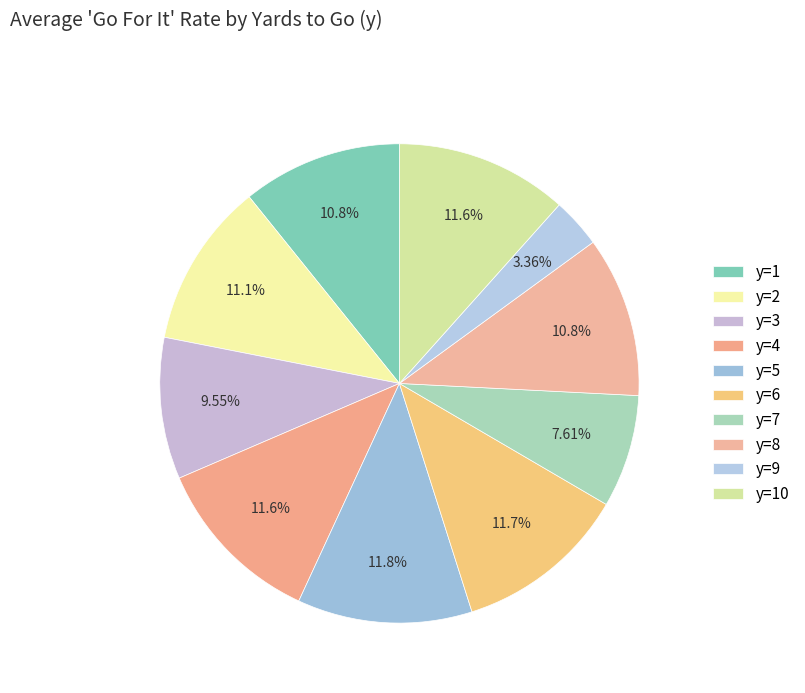

Count the number of slices in the pie.

10